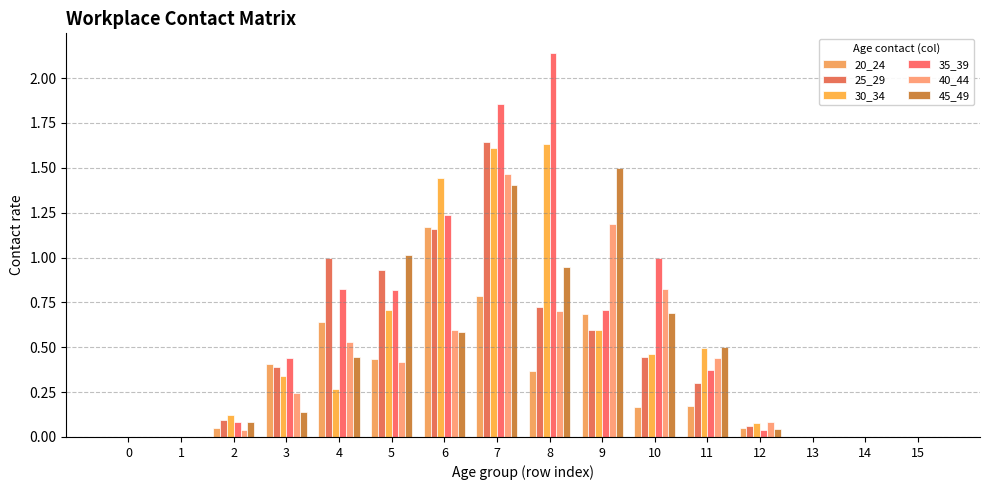

Which series has the largest range (max minus min)?

35_39